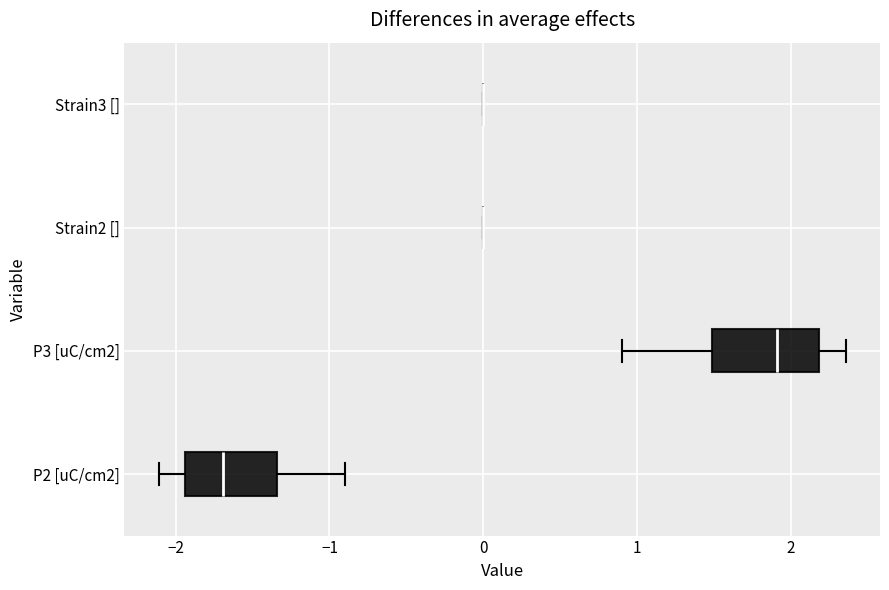

Reading bottom to top, read every box against the x-axis: the position of its median line, the range the box covers, and the ends of its whiskers. The values are not printed on the chart, so give them approximately, as read against the axis.

P2 [uC/cm2]: median -1.7, box -1.9 to -1.3, whiskers -2.1 to -0.9
P3 [uC/cm2]: median 1.9, box 1.5 to 2.2, whiskers 0.9 to 2.4
Strain2 []: box collapsed to a line at 0.0, whiskers 0.0 to 0.0
Strain3 []: box collapsed to a line at 0.0, whiskers 0.0 to 0.0